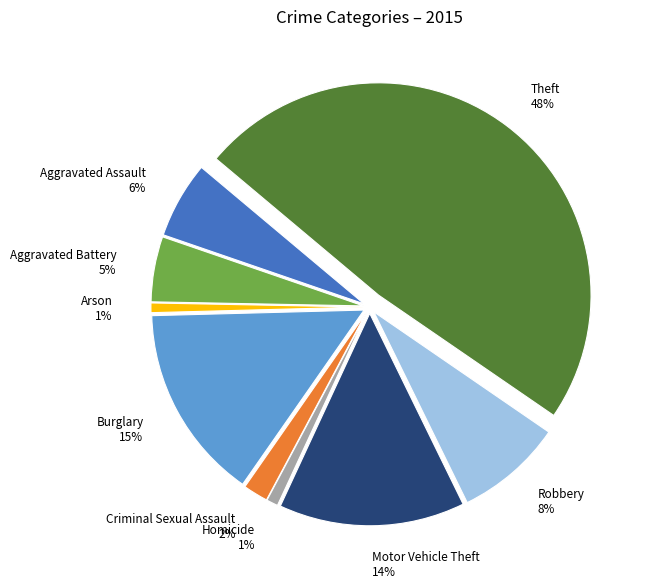

Does Criminal Sexual Assault represent more than half of the total?

No